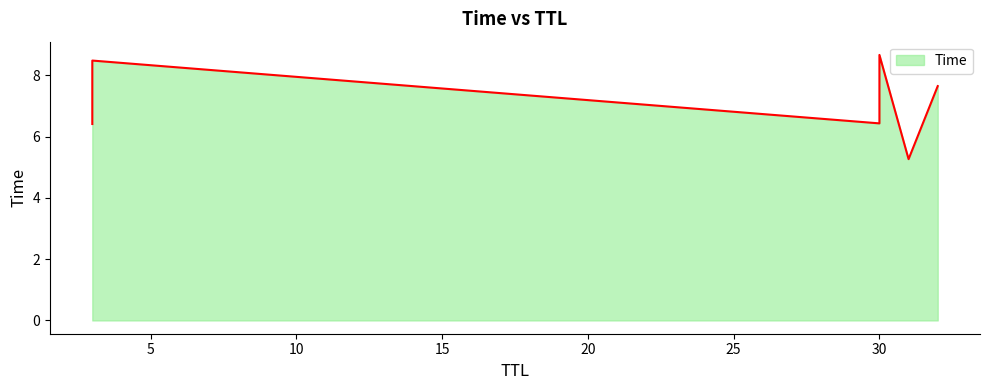

How many lines are shown in the chart?

1